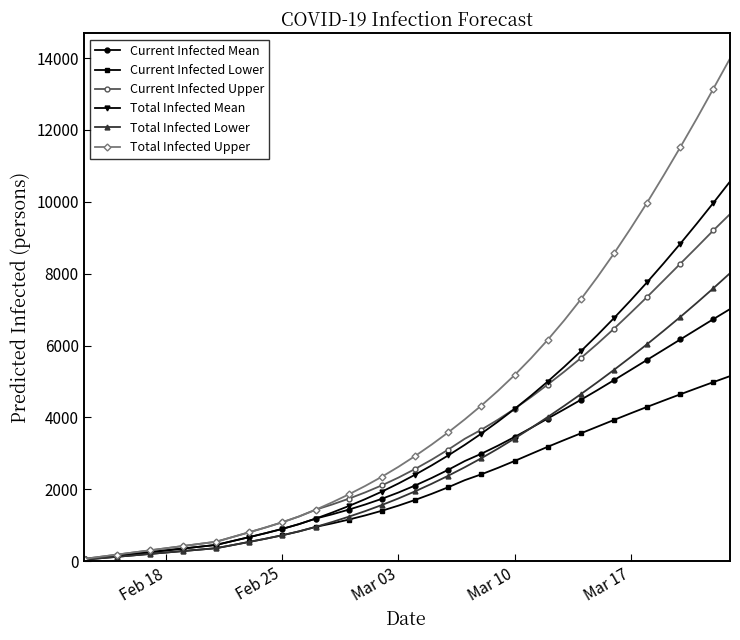

Which series has the largest total across all categories?

Total Infected Upper